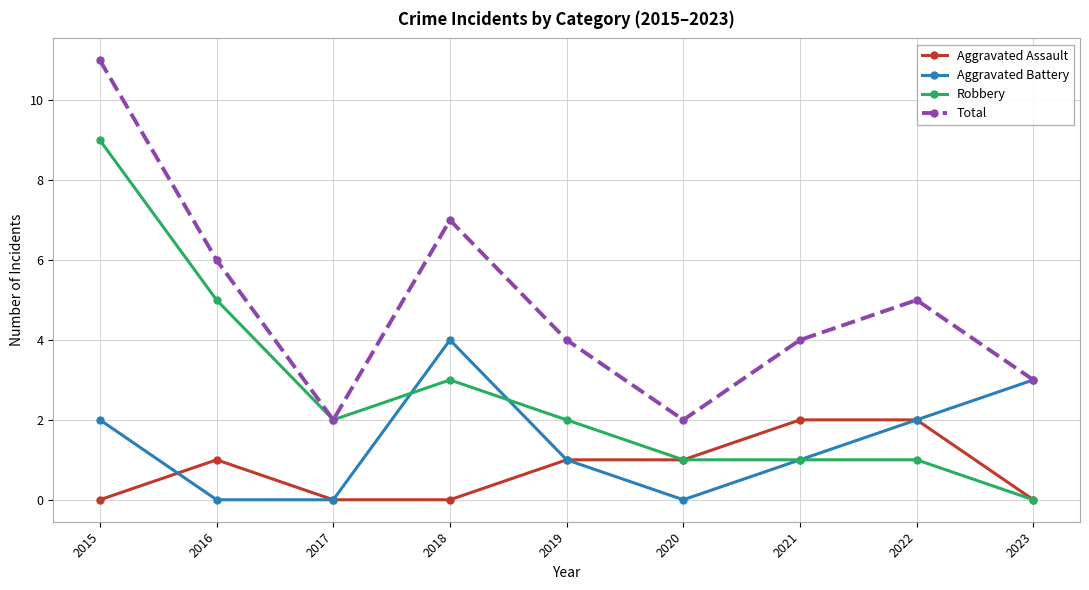

Between 2016 and 2019, which series saw the biggest shift?

Robbery